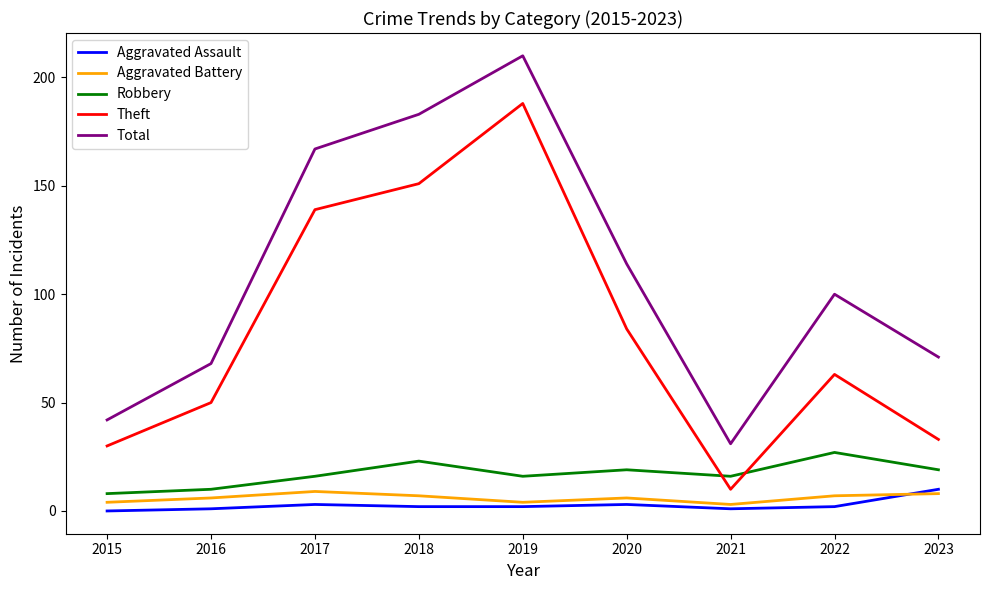

True or false: Aggravated Assault and Robbery cross at least once.

False